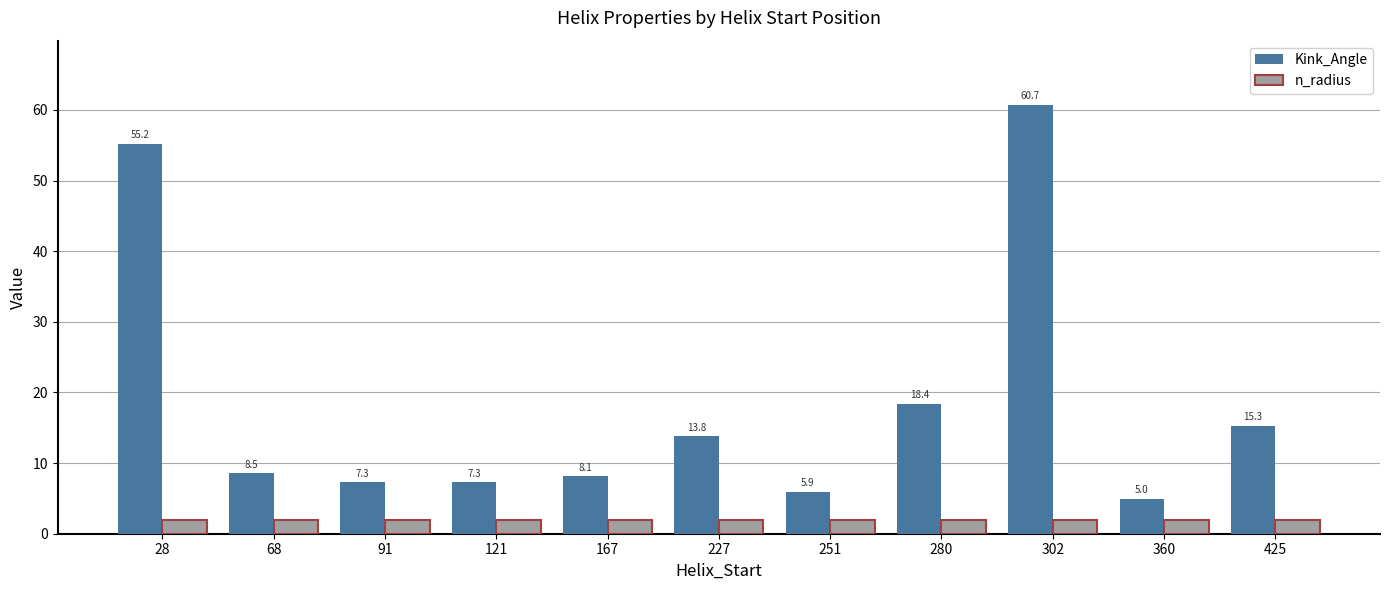

What is the value of the Kink_Angle bar at the 1st from the left?

55.2